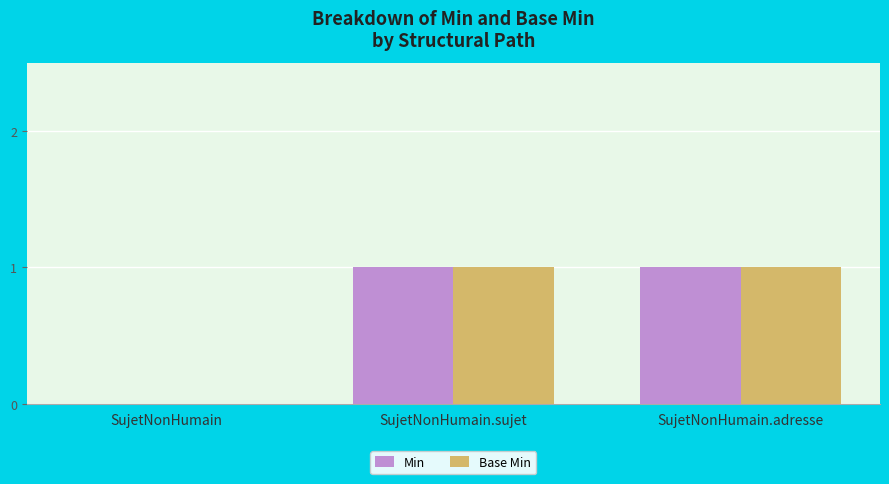

Is the value of Base Min at SujetNonHumain greater than the value of Min at SujetNonHumain.sujet?

No